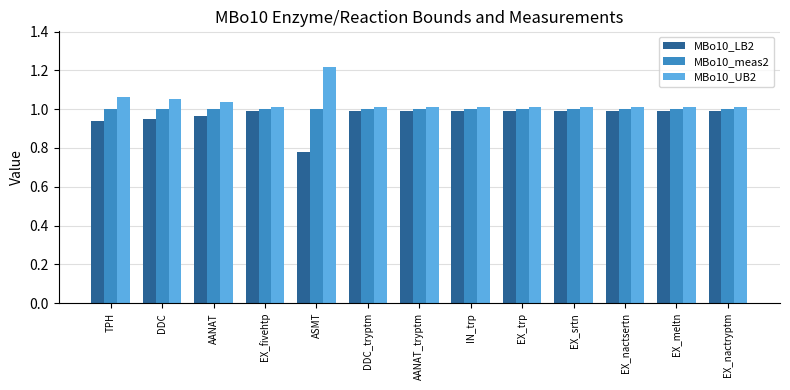

What are all the series names shown in the legend?

MBo10_LB2, MBo10_meas2, MBo10_UB2